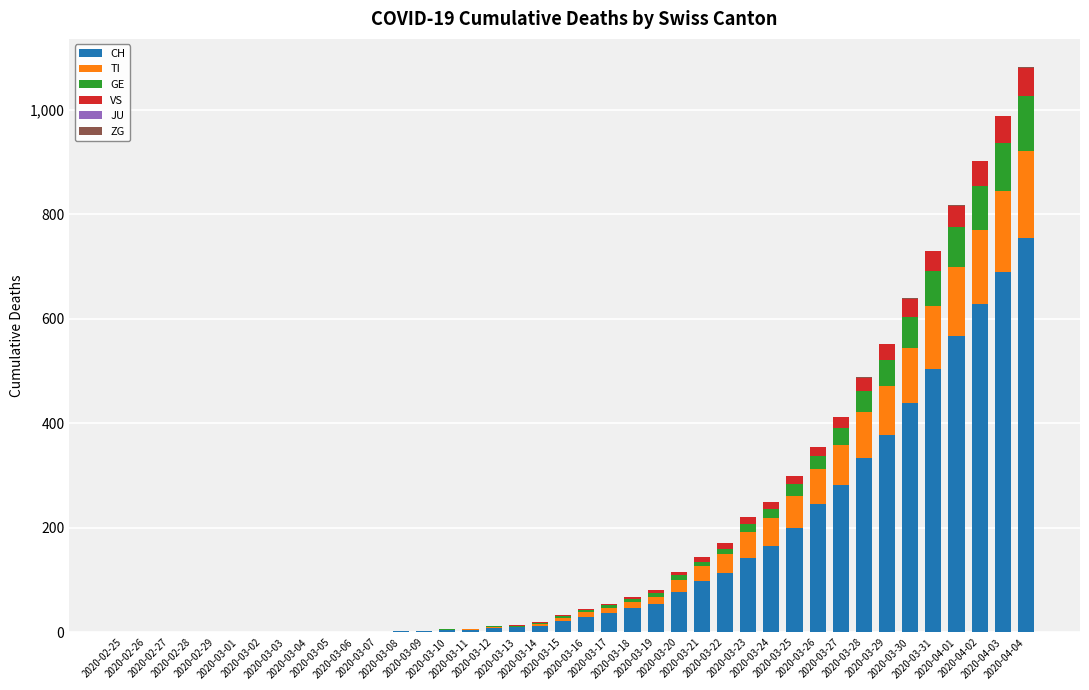

What is the difference between the second highest and second lowest values in the CH series?

689